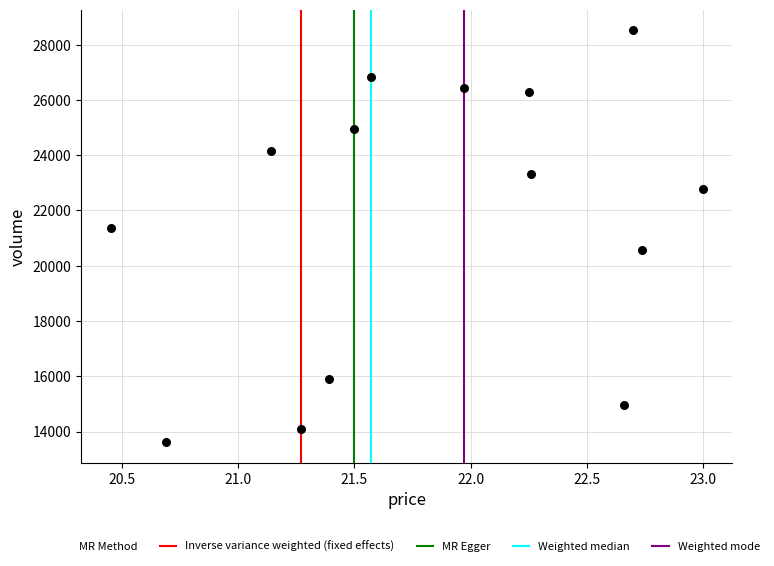

What Y value in the scatter plot is closest to 21073?

21363